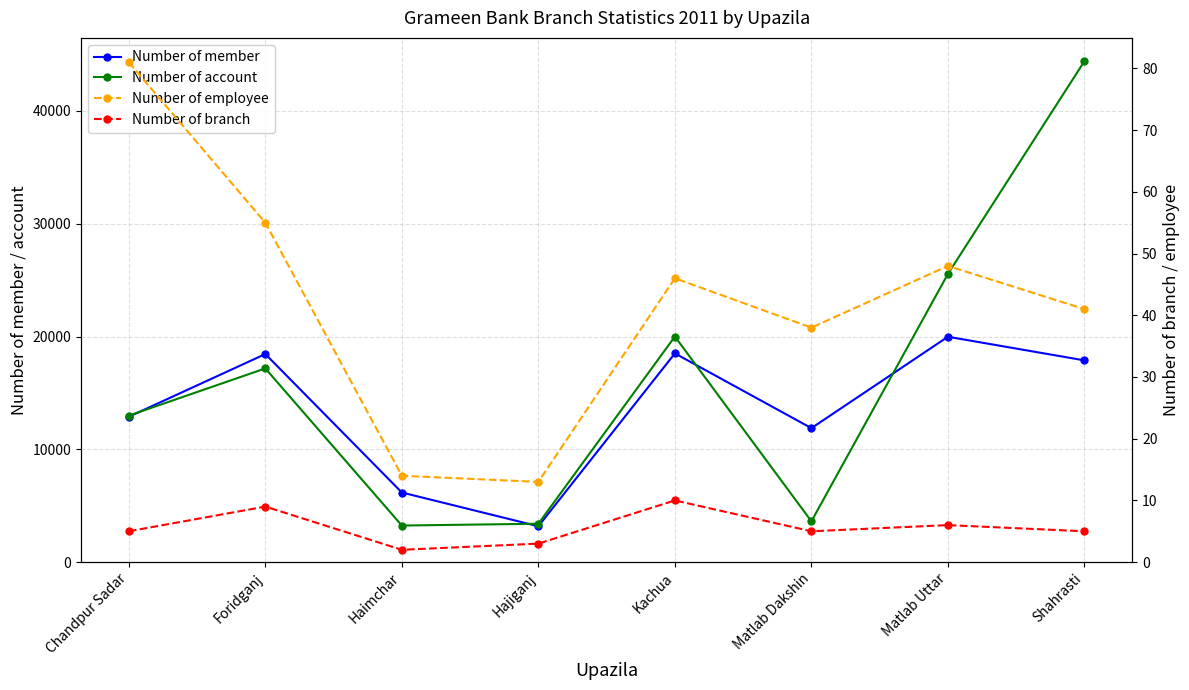

Reading right to left, list all the values displayed in this chart.

Number of member: 17888	19984	11880	18509	3181	6174	18451	12891
Number of account: 44420	25552	3620	20000	3405	3244	17176	12991
Number of employee: 41	48	38	46	13	14	55	81
Number of branch: 5	6	5	10	3	2	9	5